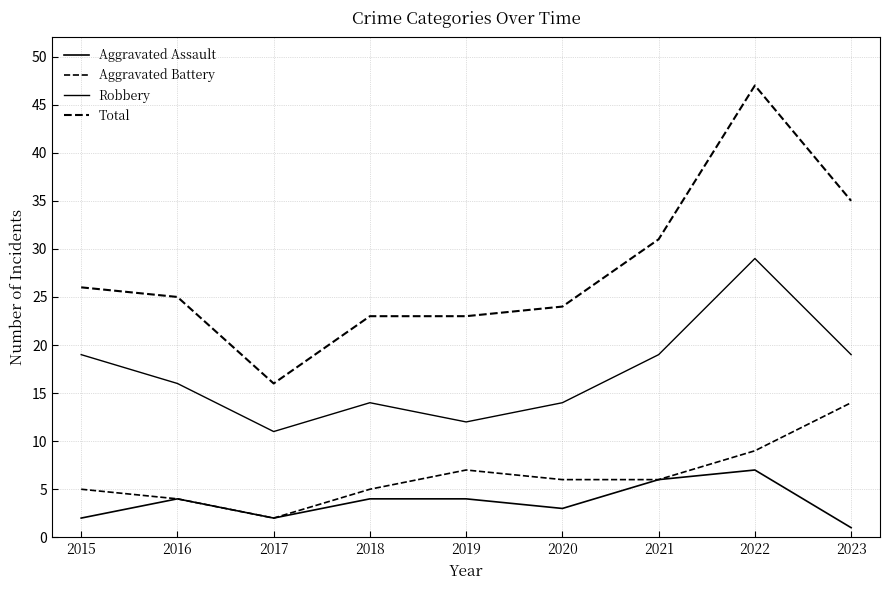

At which label is Total closest to 31?

2021